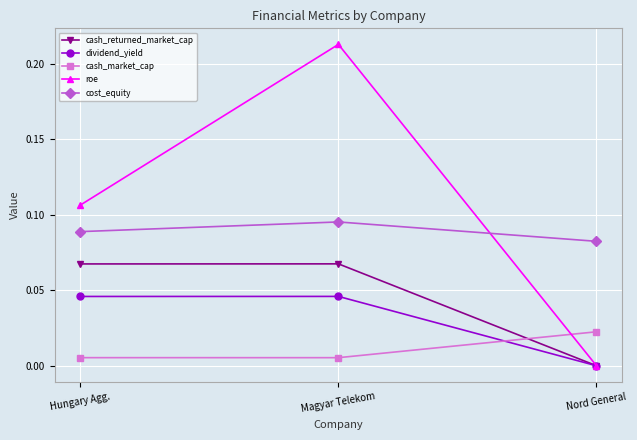

Which series has the widest spread of values?

roe